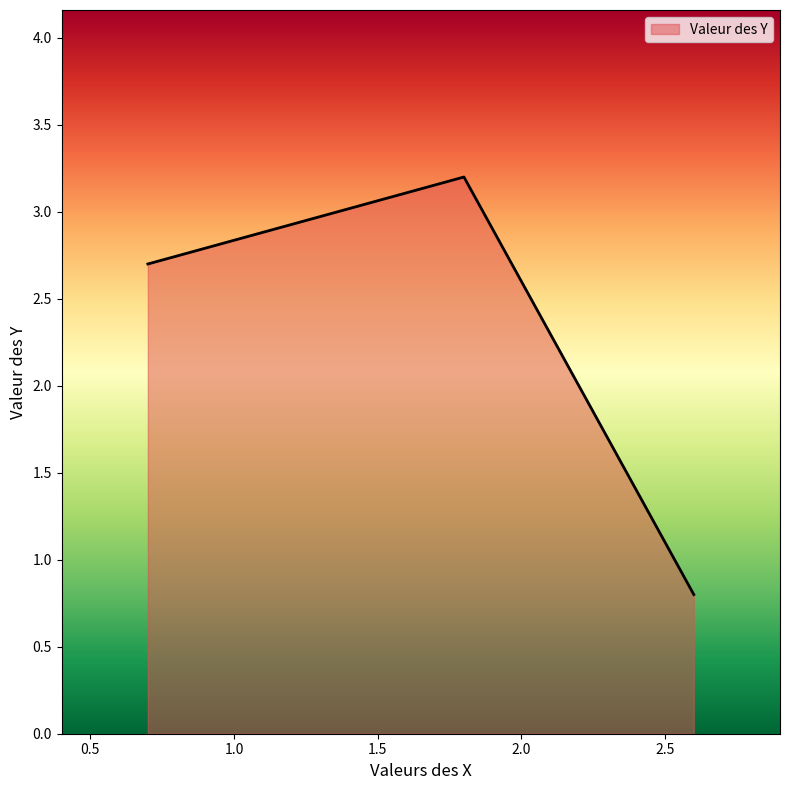

What is the maximum value shown in the chart?

3.2